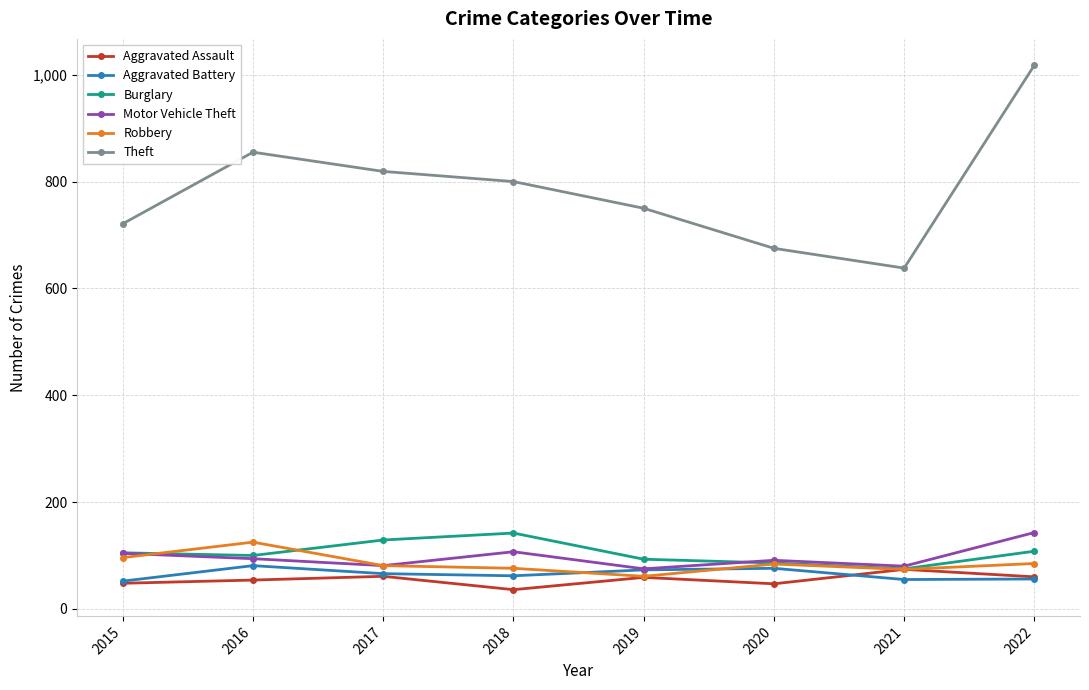

Is it true that Theft equals 1154 at 2020?

False